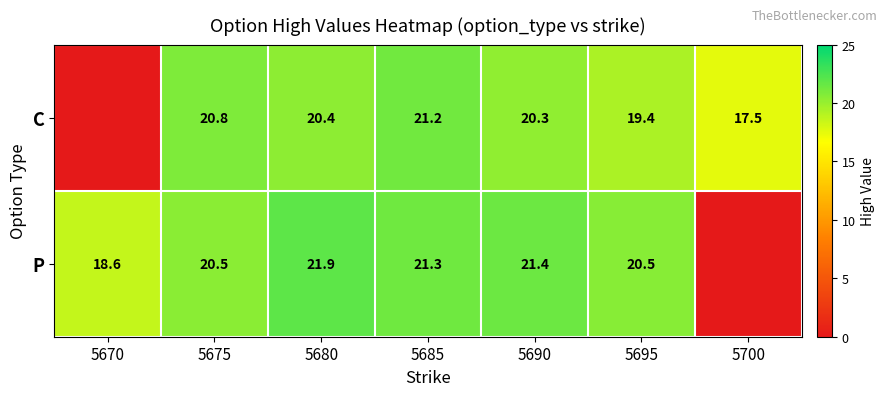

What is the total value across all series at 5695?

39.9